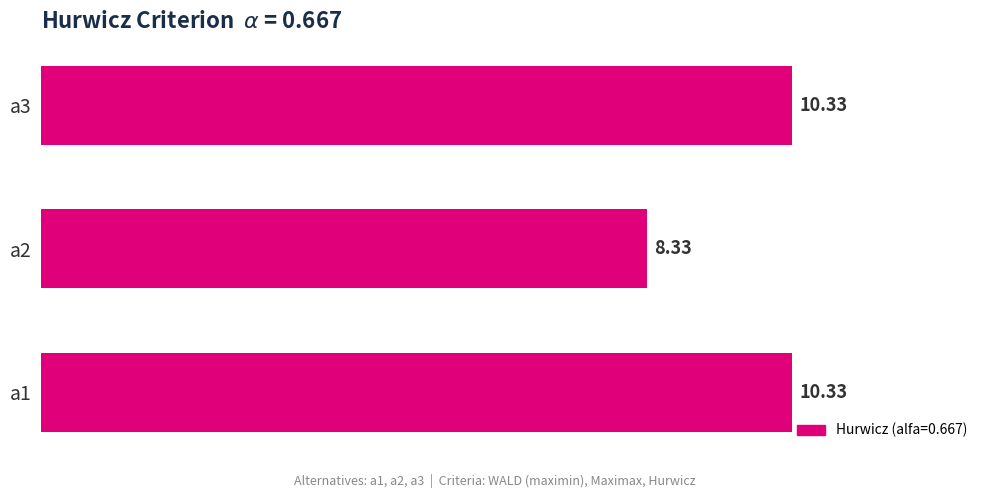

What is the maximum value shown in the chart?

10.3